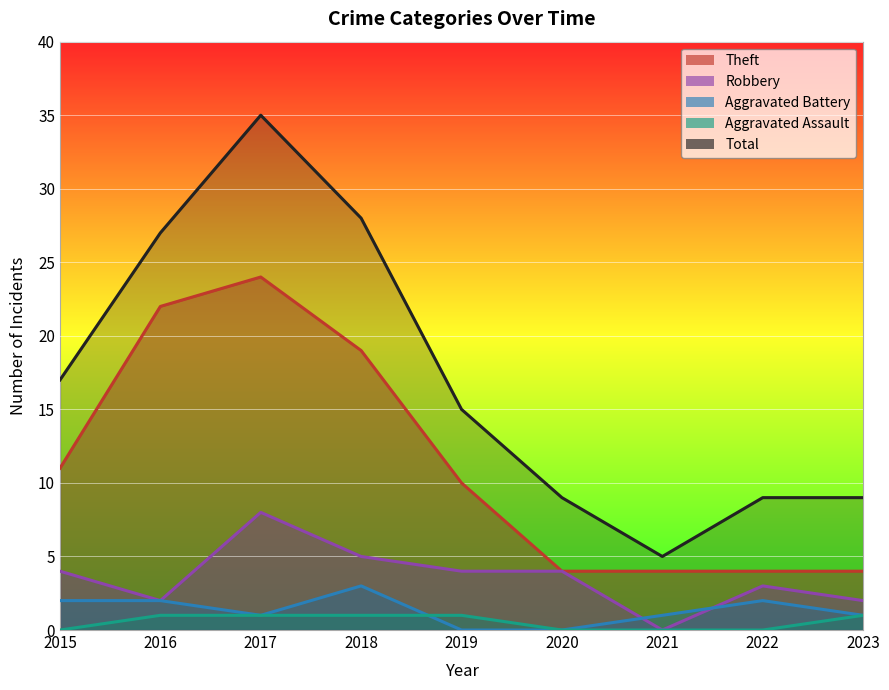

What are all the series names shown in the legend?

Theft, Robbery, Total, Aggravated Battery, Aggravated Assault